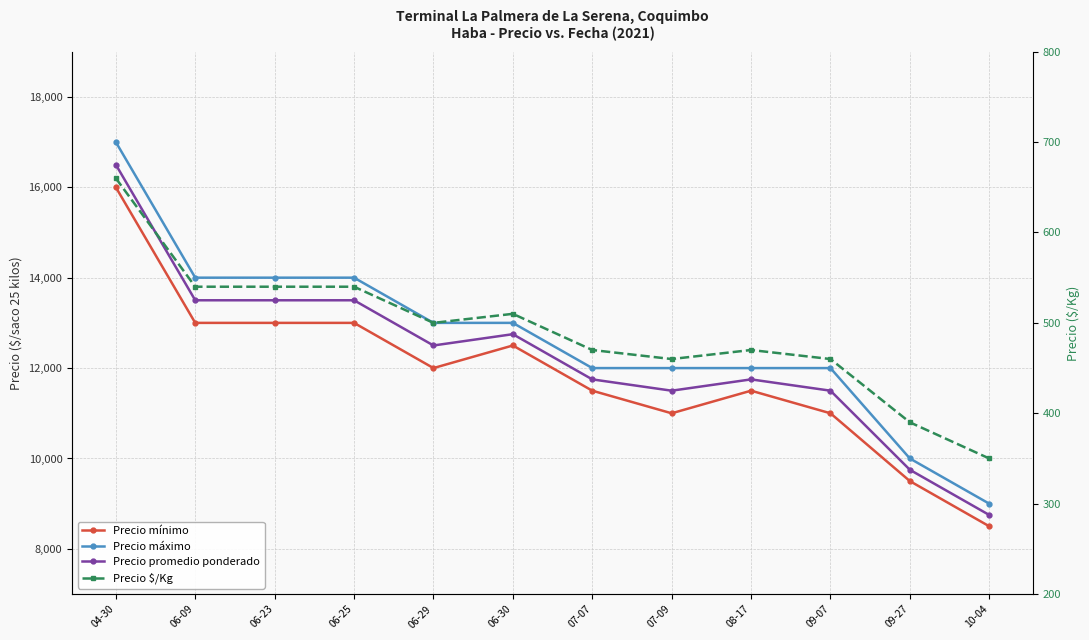

The value of Precio mínimo at 06-09 is 20508. True or false?

False